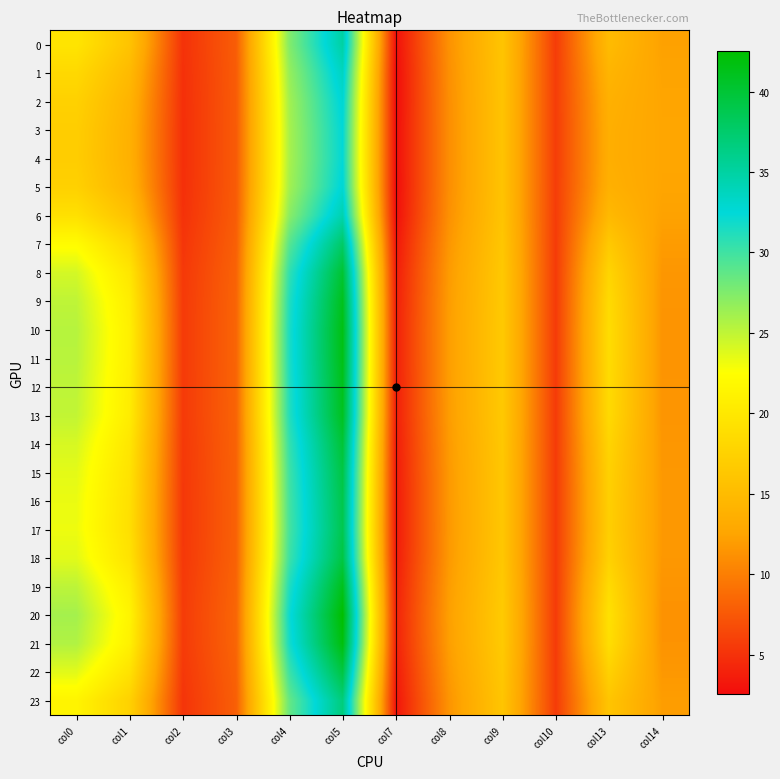

Reading left to right, list all the values displayed in this chart.

0: col0=19.6	col1=15.9	col2=5.0	col3=7.8	col4=27.4	col5=35.0	col7=2.8	col8=11.3	col9=16.0	col10=5.7	col13=15.0	col14=12.3
1: col0=18.3	col1=14.8	col2=4.9	col3=7.8	col4=26.7	col5=33.7	col7=2.5	col8=11.1	col9=16.0	col10=5.7	col13=14.3	col14=12.5
2: col0=17.4	col1=14.1	col2=4.9	col3=7.7	col4=26.2	col5=32.9	col7=2.5	col8=11.1	col9=15.9	col10=5.7	col13=13.8	col14=12.6
3: col0=17.1	col1=13.8	col2=4.8	col3=7.7	col4=26.0	col5=32.5	col7=2.6	col8=11.0	col9=15.9	col10=5.7	col13=13.6	col14=12.6
4: col0=17.0	col1=13.8	col2=4.8	col3=7.7	col4=25.9	col5=32.4	col7=2.6	col8=11.0	col9=15.9	col10=5.7	col13=13.5	col14=12.6
5: col0=17.4	col1=14.1	col2=4.9	col3=7.7	col4=26.1	col5=32.8	col7=2.6	col8=11.0	col9=15.9	col10=5.7	col13=13.8	col14=12.6
6: col0=19.2	col1=15.6	col2=5.0	col3=7.8	col4=27.1	col5=34.5	col7=2.7	col8=11.2	col9=16.0	col10=5.7	col13=14.8	col14=12.3
7: col0=22.2	col1=18.1	col2=5.2	col3=8.0	col4=29.1	col5=37.8	col7=3.2	col8=11.6	col9=16.2	col10=5.6	col13=16.5	col14=11.9
8: col0=24.2	col1=19.8	col2=5.4	col3=8.2	col4=30.6	col5=40.2	col7=3.6	col8=11.9	col9=16.5	col10=5.6	col13=17.9	col14=11.6
9: col0=25.1	col1=20.5	col2=5.5	col3=8.3	col4=31.2	col5=41.2	col7=3.8	col8=12.0	col9=16.5	col10=5.6	col13=18.5	col14=11.5
10: col0=25.4	col1=20.8	col2=5.6	col3=8.3	col4=31.5	col5=41.6	col7=3.8	col8=12.1	col9=16.6	col10=5.6	col13=18.7	col14=11.4
11: col0=25.3	col1=20.8	col2=5.6	col3=8.3	col4=31.5	col5=41.5	col7=3.8	col8=12.1	col9=16.6	col10=5.6	col13=18.7	col14=11.4
12: col0=25.1	col1=20.6	col2=5.5	col3=8.3	col4=31.3	col5=41.2	col7=3.8	col8=12.0	col9=16.5	col10=5.6	col13=18.5	col14=11.4
13: col0=24.9	col1=20.5	col2=5.5	col3=8.3	col4=31.1	col5=41.0	col7=3.8	col8=12.0	col9=16.5	col10=5.6	col13=18.4	col14=11.5
14: col0=24.1	col1=19.8	col2=5.5	col3=8.2	col4=30.5	col5=40.0	col7=3.6	col8=11.8	col9=16.4	col10=5.6	col13=17.8	col14=11.6
15: col0=23.6	col1=19.4	col2=5.4	col3=8.2	col4=30.1	col5=39.3	col7=3.5	col8=11.8	col9=16.3	col10=5.6	col13=17.4	col14=11.7
16: col0=23.3	col1=19.1	col2=5.4	col3=8.1	col4=29.9	col5=39.0	col7=3.4	col8=11.7	col9=16.3	col10=5.6	col13=17.2	col14=11.7
17: col0=23.2	col1=19.0	col2=5.4	col3=8.1	col4=29.8	col5=38.9	col7=3.4	col8=11.7	col9=16.3	col10=5.6	col13=17.2	col14=11.7
18: col0=23.7	col1=19.4	col2=5.4	col3=8.2	col4=30.1	col5=39.4	col7=3.5	col8=11.8	col9=16.3	col10=5.6	col13=17.5	col14=11.7
19: col0=25.1	col1=20.6	col2=5.6	col3=8.3	col4=31.3	col5=41.2	col7=3.8	col8=12.0	col9=16.5	col10=5.6	col13=18.6	col14=11.4
20: col0=26.1	col1=21.4	col2=5.7	col3=8.4	col4=32.1	col5=42.5	col7=4.0	col8=12.2	col9=16.7	col10=5.6	col13=19.3	col14=11.3
21: col0=25.6	col1=21.0	col2=5.6	col3=8.4	col4=31.7	col5=41.9	col7=3.9	col8=12.1	col9=16.6	col10=5.6	col13=18.9	col14=11.4
22: col0=23.7	col1=19.3	col2=5.4	col3=8.2	col4=30.2	col5=39.5	col7=3.5	col8=11.8	col9=16.4	col10=5.6	col13=17.5	col14=11.7
23: col0=21.4	col1=17.5	col2=5.2	col3=8.0	col4=28.5	col5=36.8	col7=3.1	col8=11.5	col9=16.1	col10=5.6	col13=16.1	col14=12.0